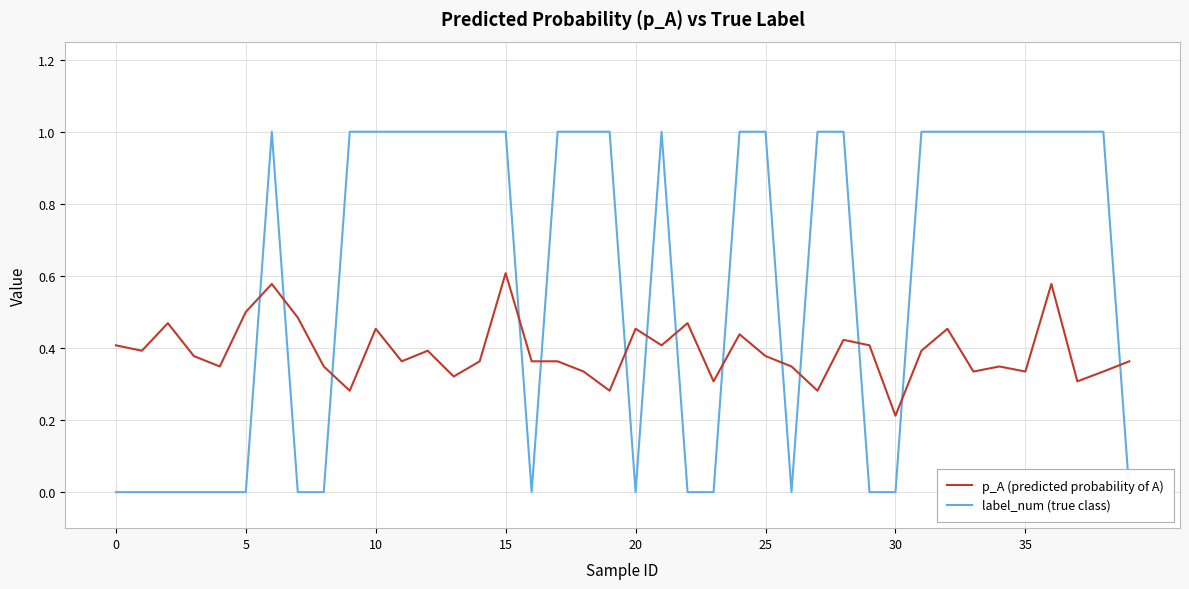

Which has a higher value, 11 or 31?

31